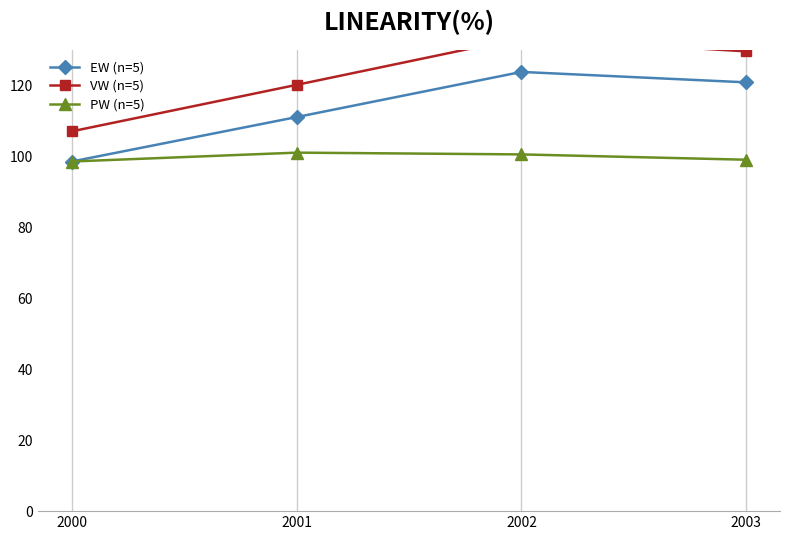

True or false: EW (n=5) and PW (n=5) intersect in this chart.

False